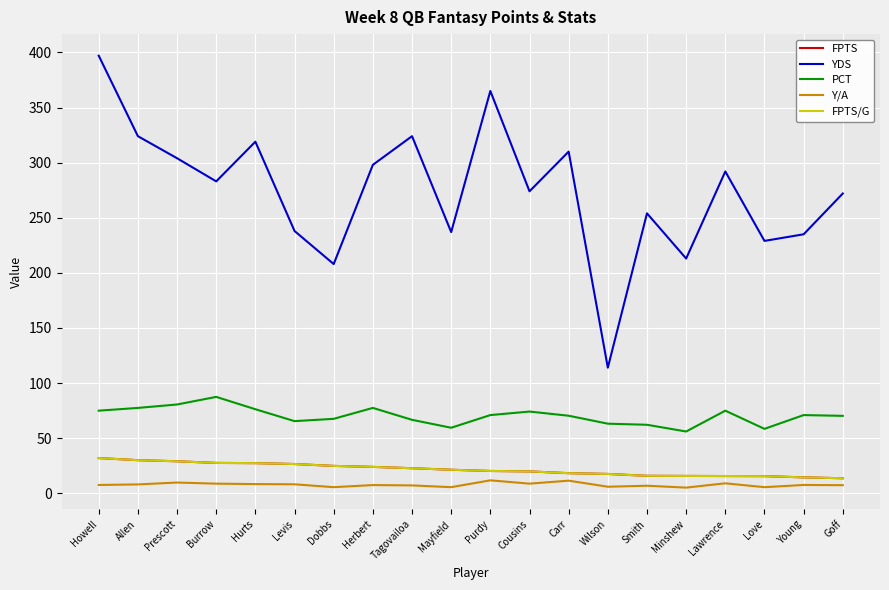

What is the approximate value of YDS at Herbert?

298.0